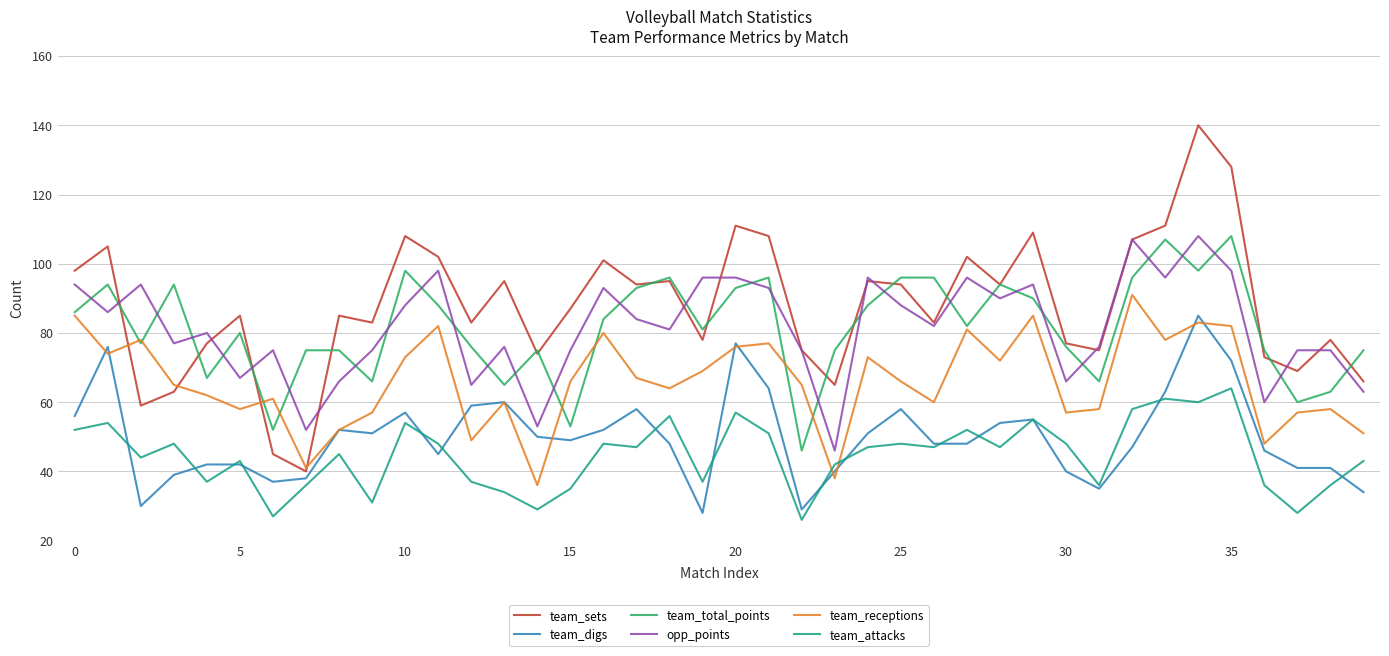

True or false: team_attacks and team_total_points cross at least once.

False